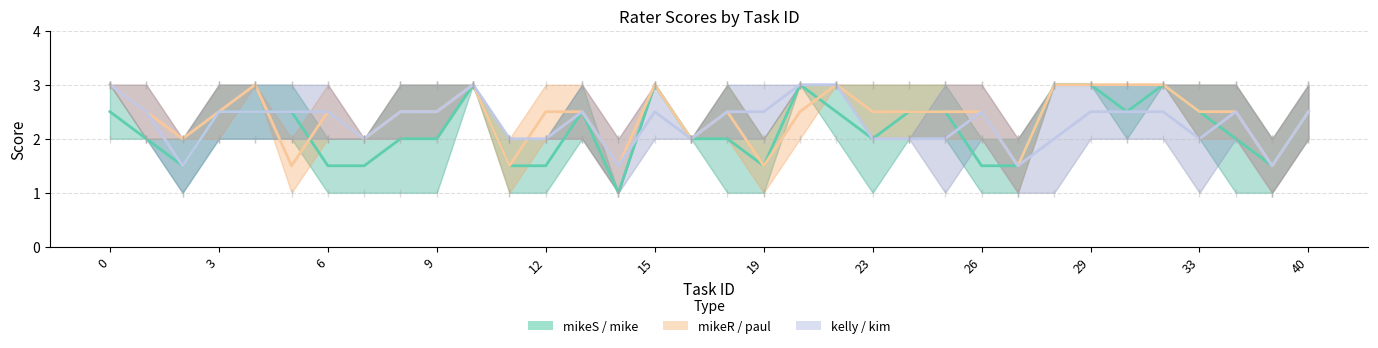

What is the difference between the maximum and minimum values in the mikeR series?

2